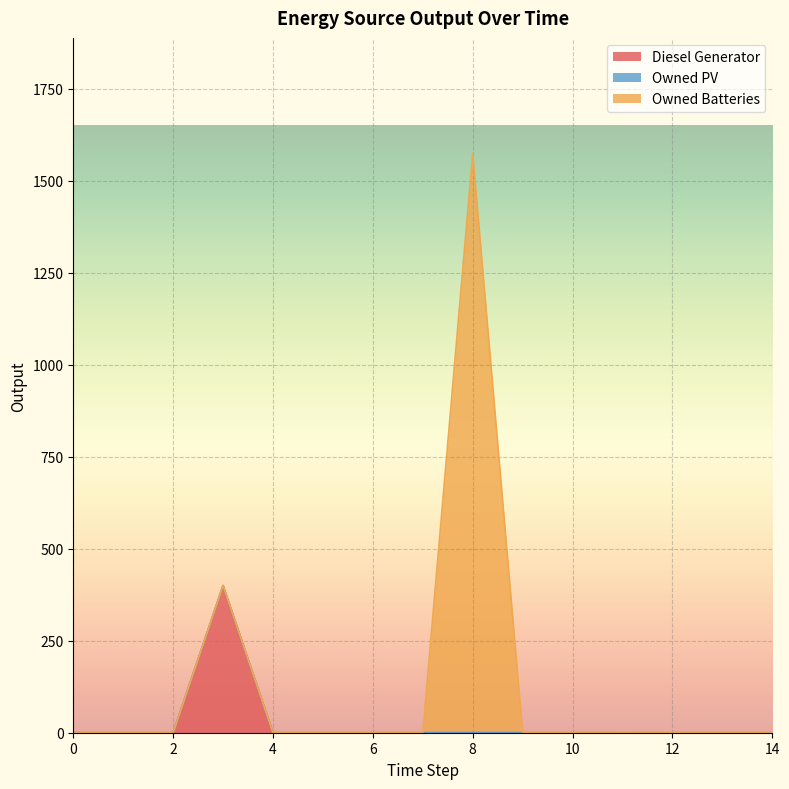

Which series changed the most between 12 and 13?

Diesel Generator